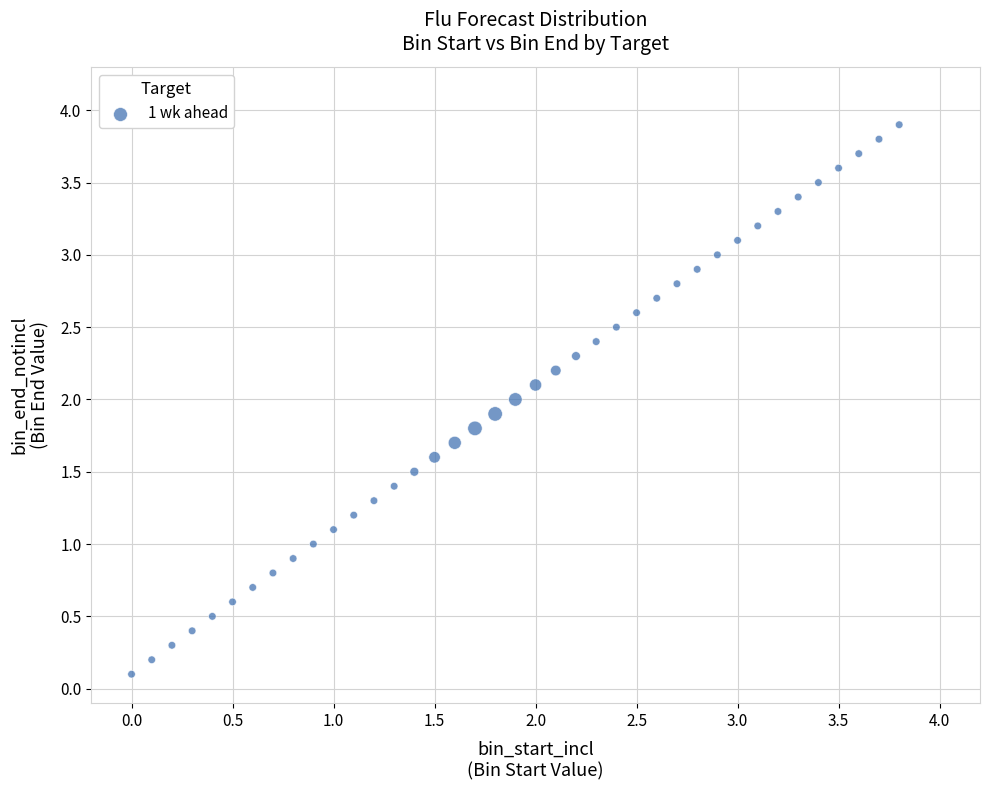

What is the range of Y values (max minus min)?

3.8